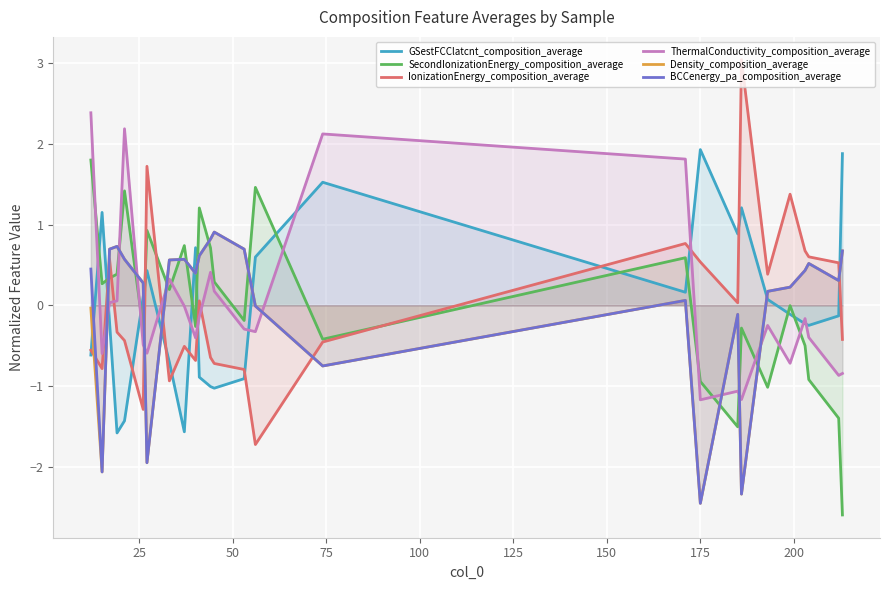

After their last crossing, which series has the higher values: Density_composition_average or GSestFCClatcnt_composition_average?

GSestFCClatcnt_composition_average